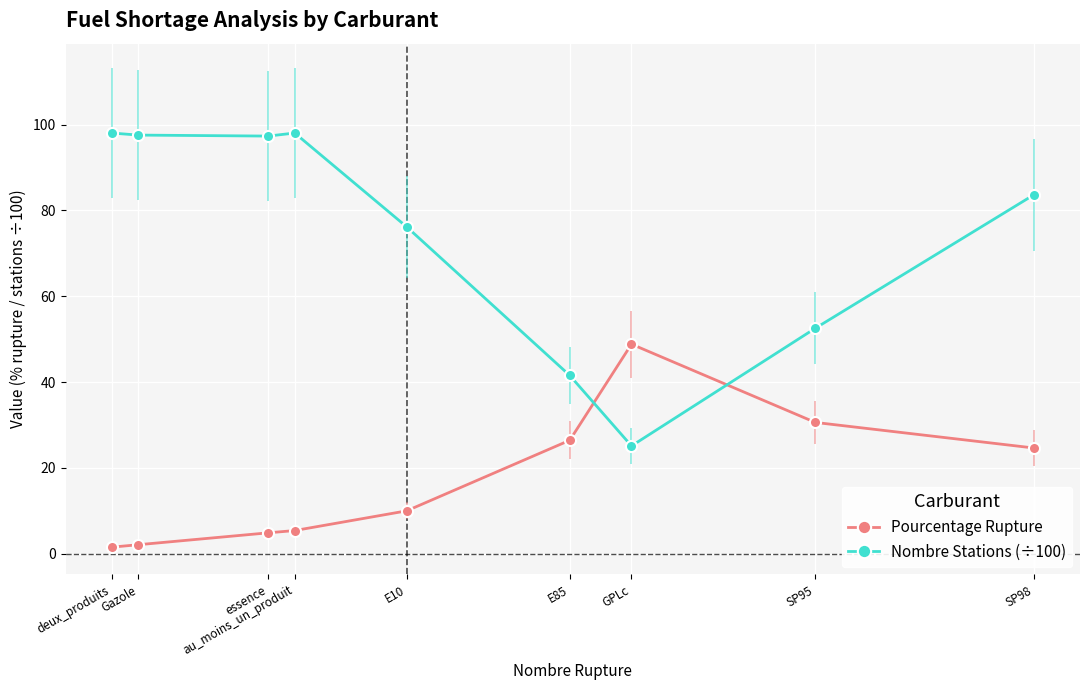

What is the label of the 9th point from the left?

SP98